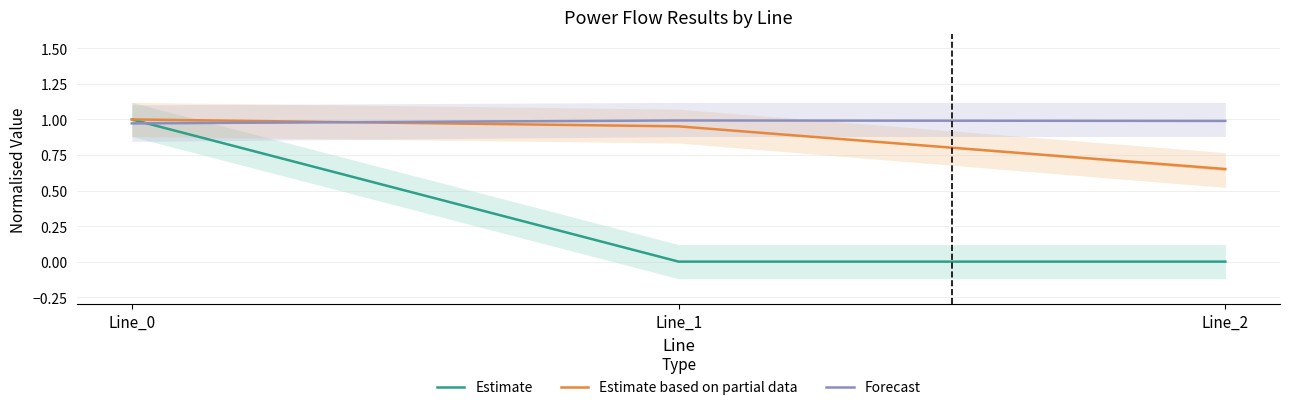

What value does the Forecast series have at Line_1?

1.0